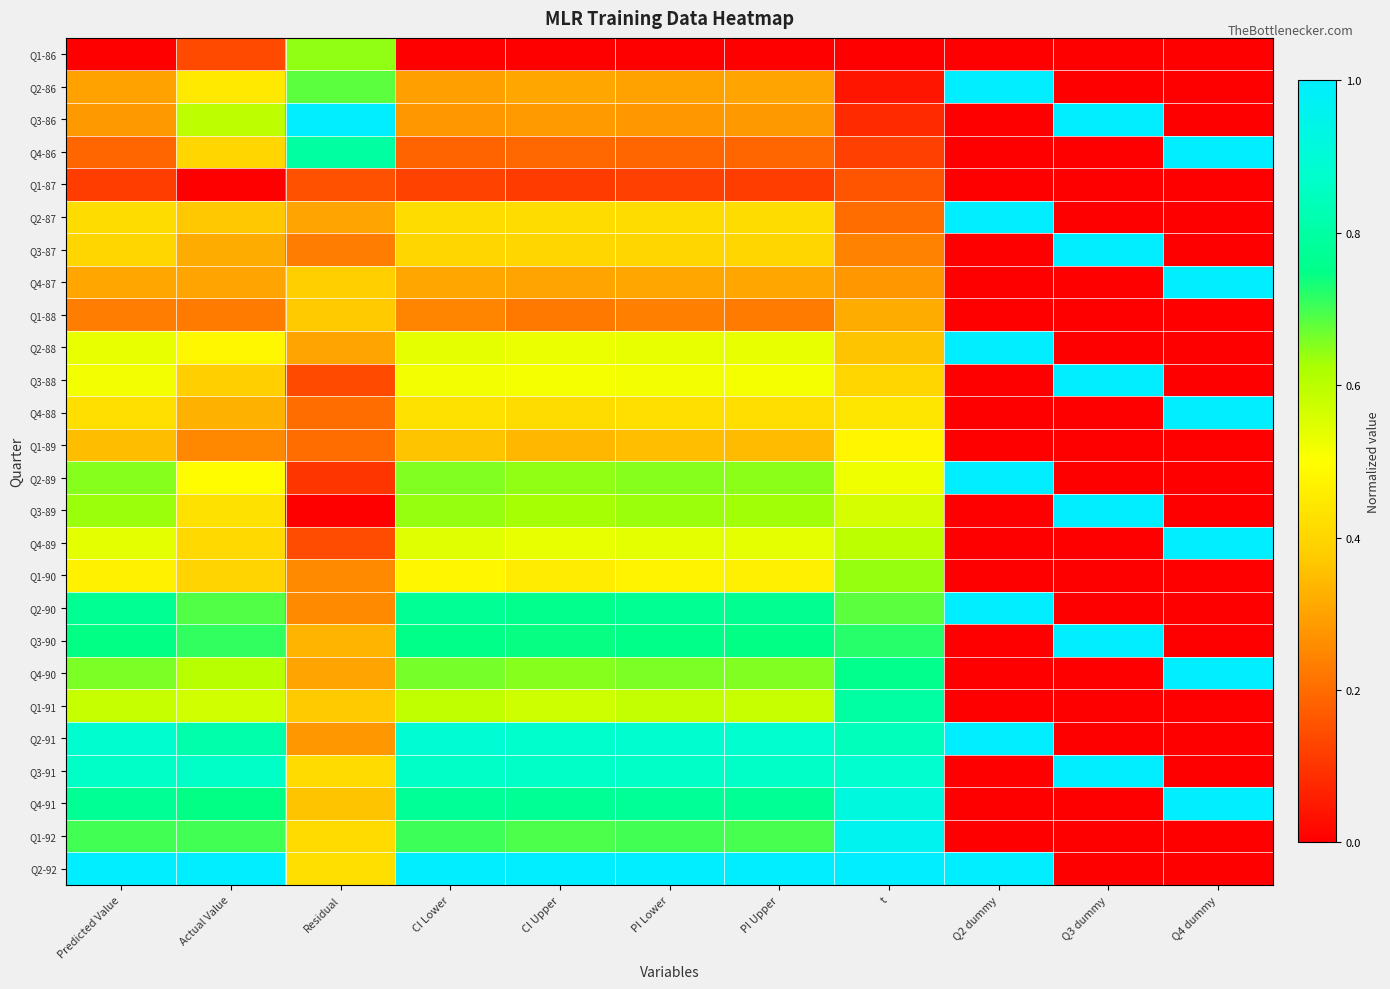

Count the number of categories in the chart.

11